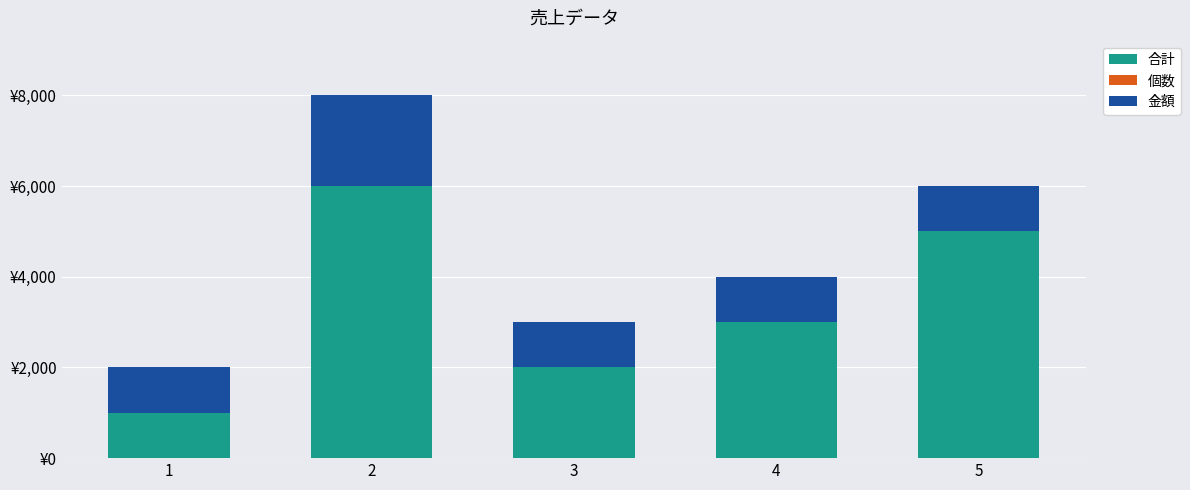

Between 1 and 5, which series saw the biggest shift?

合計